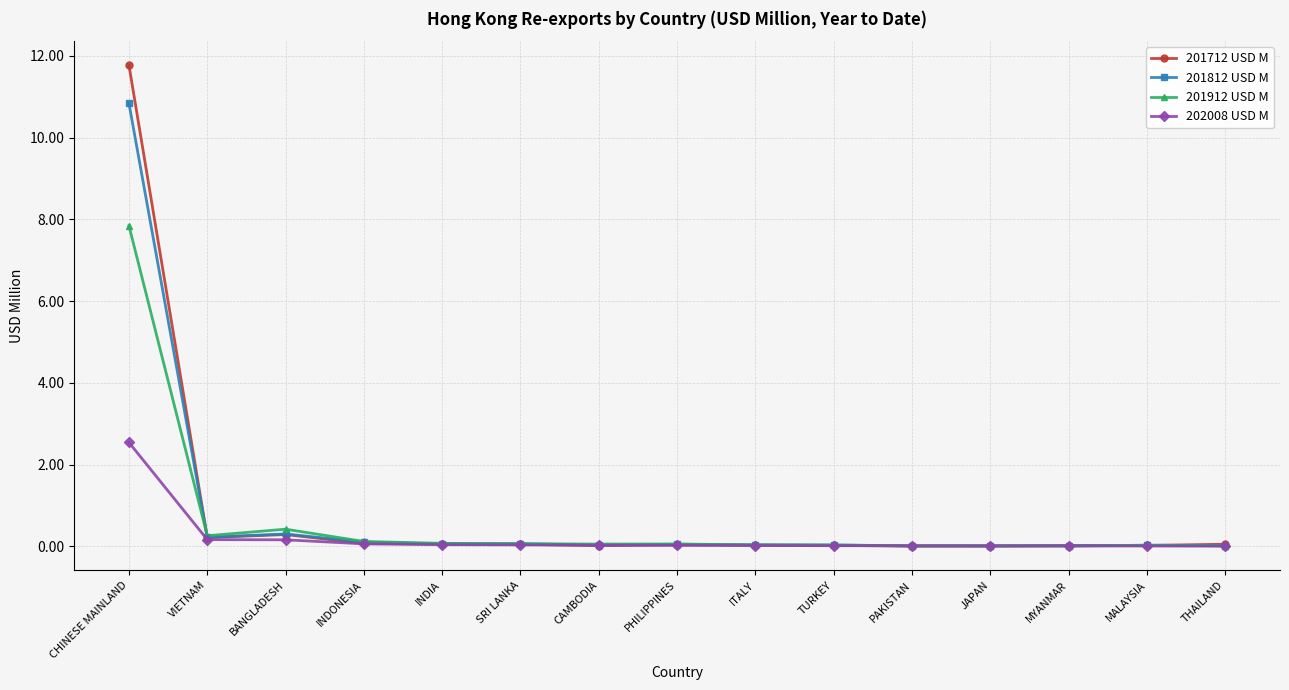

What is the label of the 9th point from the left?

ITALY